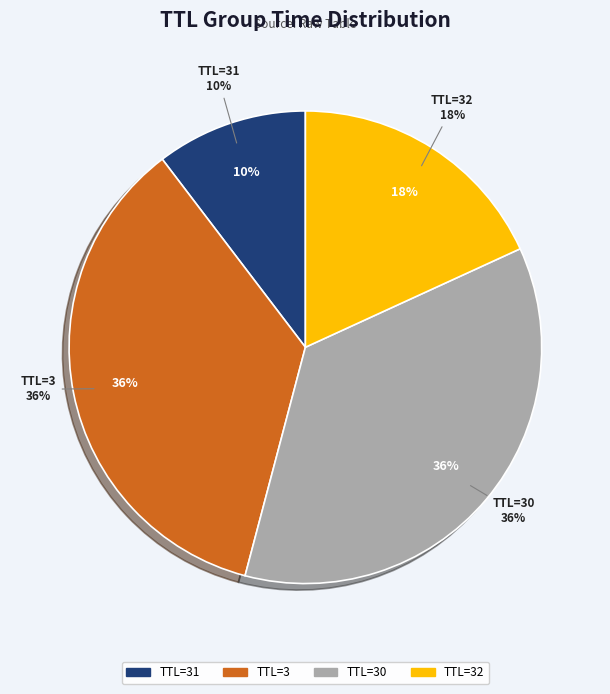

The 32 slice represents 27% of the pie. True or false?

False